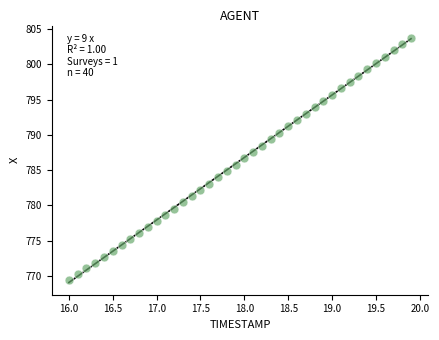

What is the range of X values (max minus min)?

3.9